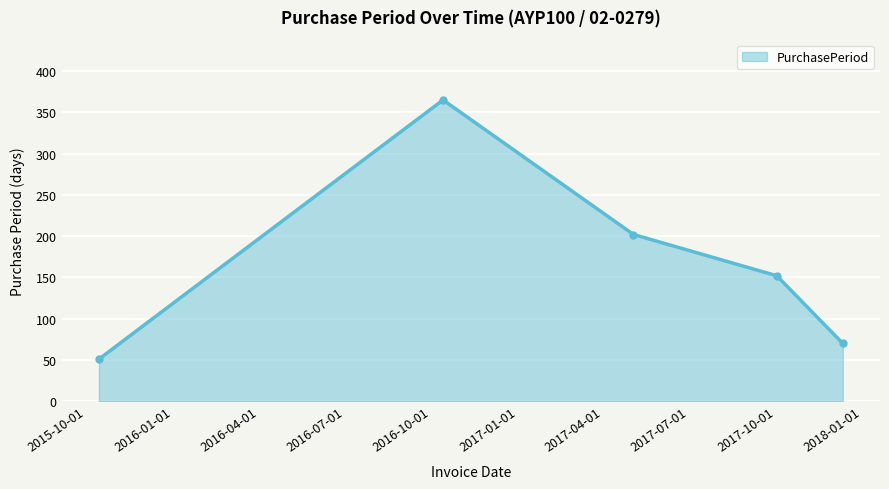

What is the minimum value shown in the chart?

51